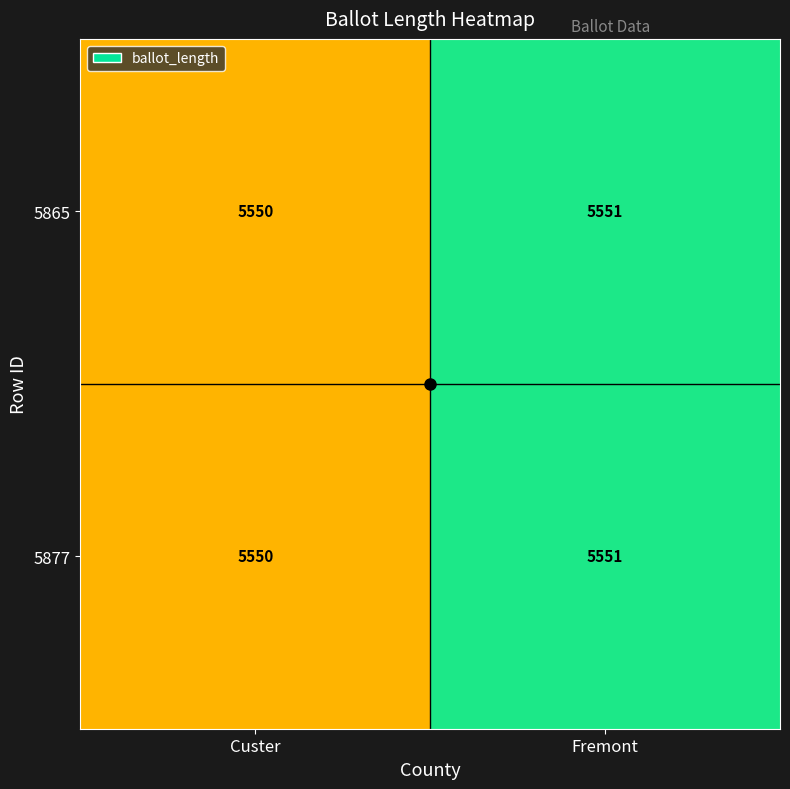

Which category has the lowest value across all series?

Custer